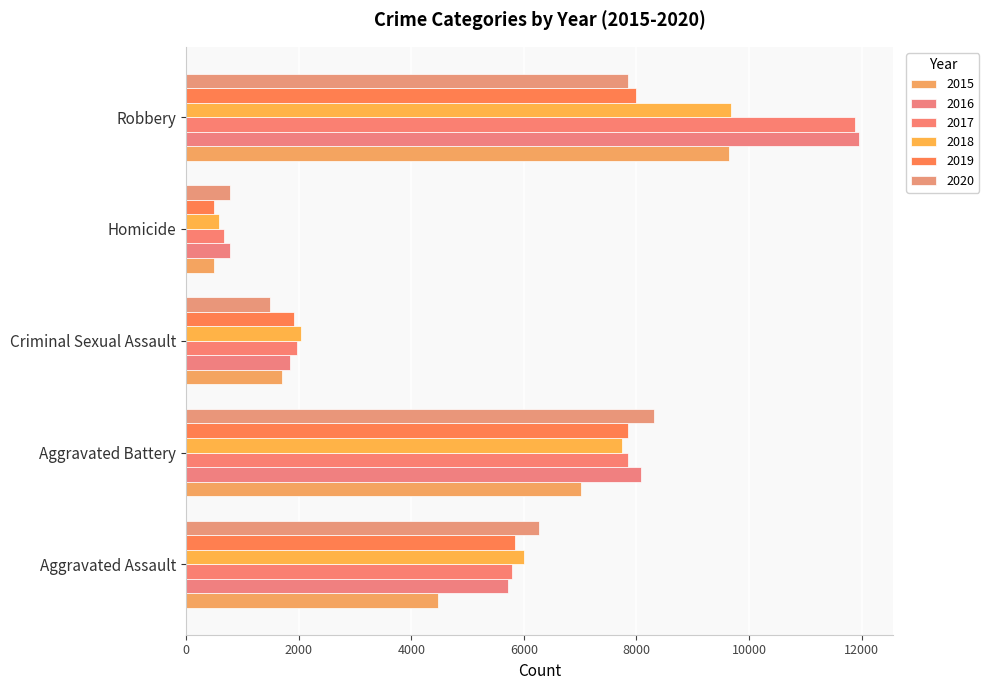

How many series are shown in this chart?

6